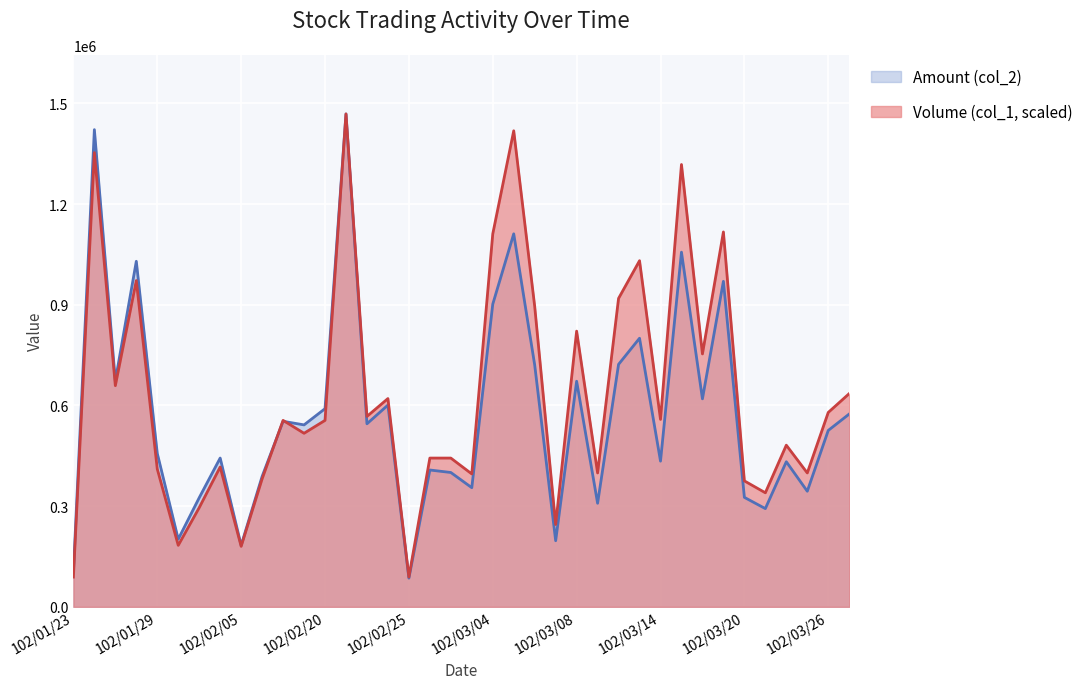

Reading right to left, what are all the values shown in this chart?

Volume (col_1): 635340.1	579193.8	398934.5	481676.5	339833.1	375293.9	1117016.6	753543.0	1317961.4	558508.3	1031319.6	919026.9	398934.5	821509.6	245270.8	895386.3	1418433.8	1111106.5	395979.4	443260.6	443260.6	88652.1	620564.8	567373.5	1468670.0	555553.2	517137.3	555553.2	381204.1	180259.3	416664.9	295507.0	183214.4	410754.8	972218.2	658980.7	1353422.3	88652.1
Amount (col_2): 574520.0	525600.0	344450.0	432330.0	292700.0	326180.0	969900.0	619750.0	1056780.0	434080.0	800340.0	722540.0	308600.0	672220.0	196970.0	720680.0	1111420.0	901840.0	355010.0	400300.0	407700.0	85500.0	601130.0	545400.0	1468670.0	590460.0	542150.0	552810.0	388590.0	183310.0	443360.0	325100.0	201500.0	457250.0	1029570.0	673110.0	1421820.0	103800.0